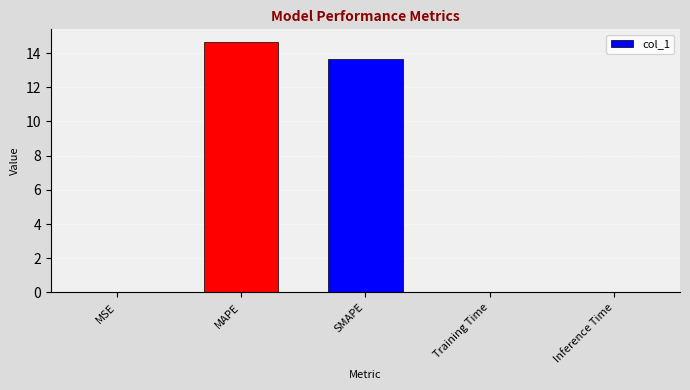

The chart shows a value of 14.7 at MAPE. True or false?

True